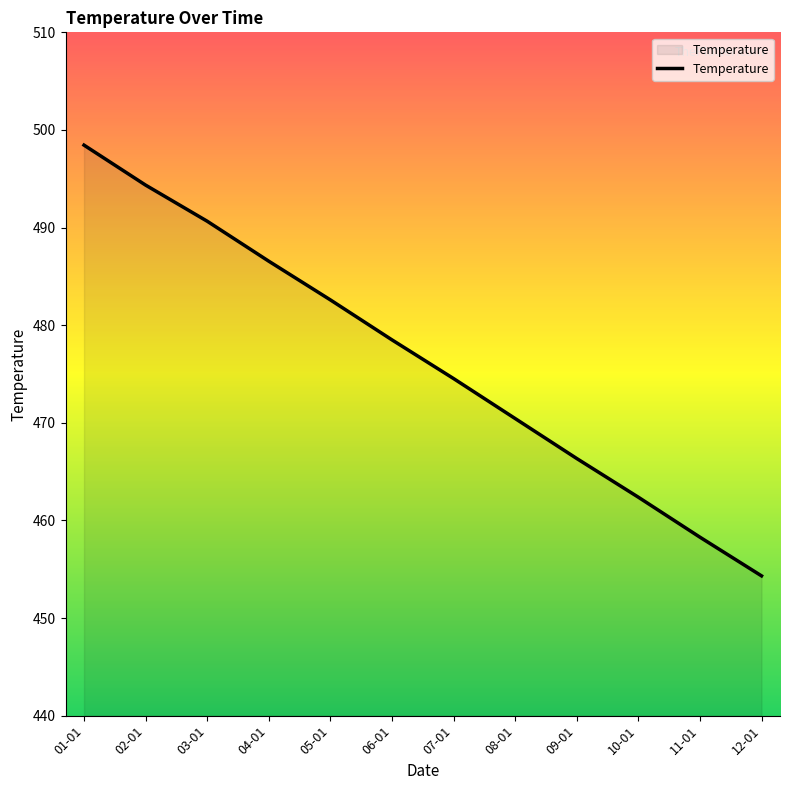

Reading left to right, transcribe all the data shown in this chart.

01-01=498.4	02-01=494.3	03-01=490.6	04-01=486.6	05-01=482.6	06-01=478.5	07-01=474.5	08-01=470.4	09-01=466.3	10-01=462.4	11-01=458.3	12-01=454.3